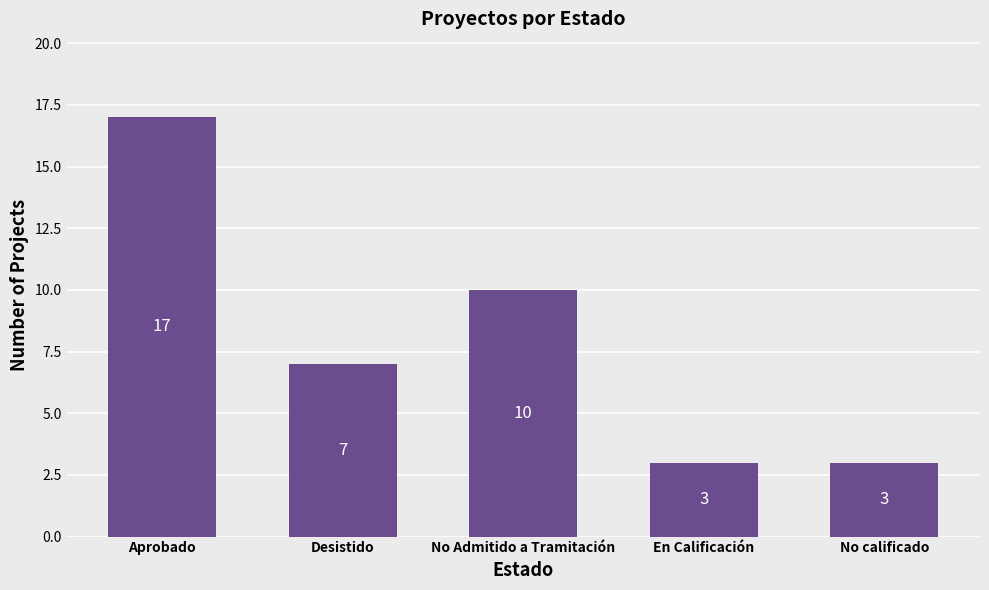

Between No Admitido a Tramitación and Desistido, which is larger?

No Admitido a Tramitación